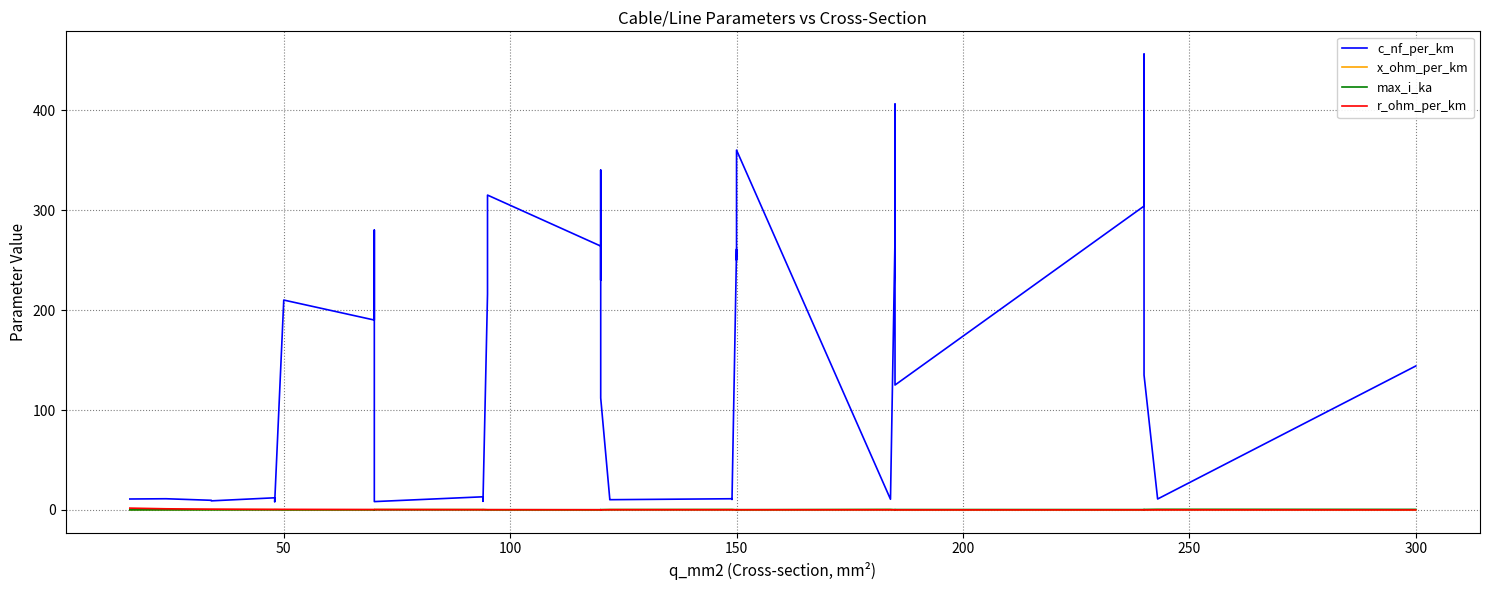

How many lines are shown in the chart?

4